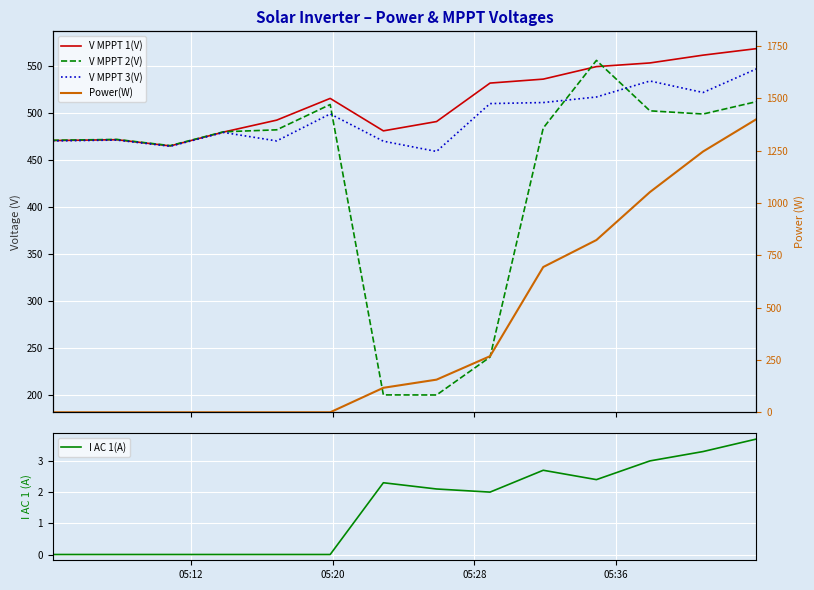

At how many categories does at least one series exceed 1345?

1